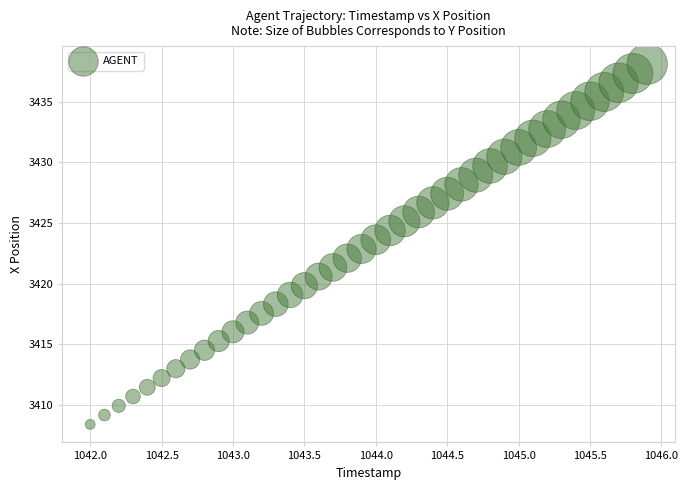

What is the range of Y values (max minus min)?

29.7